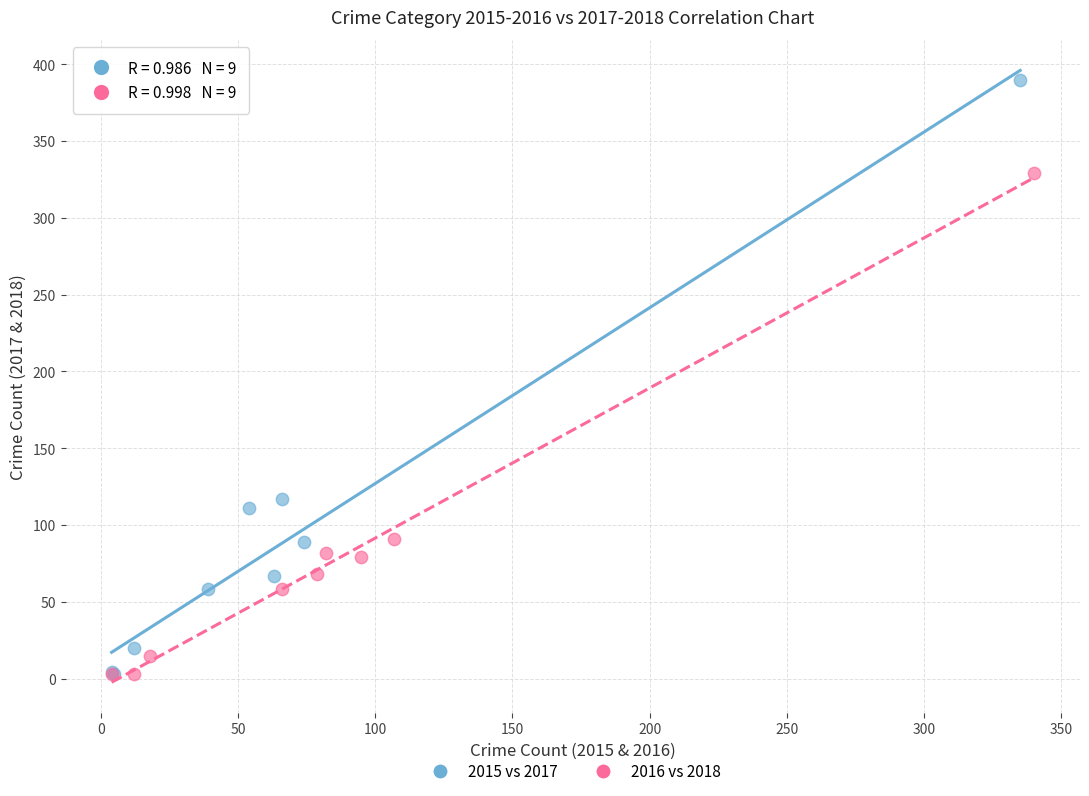

Which series contains the highest Y value?

2015 vs 2017